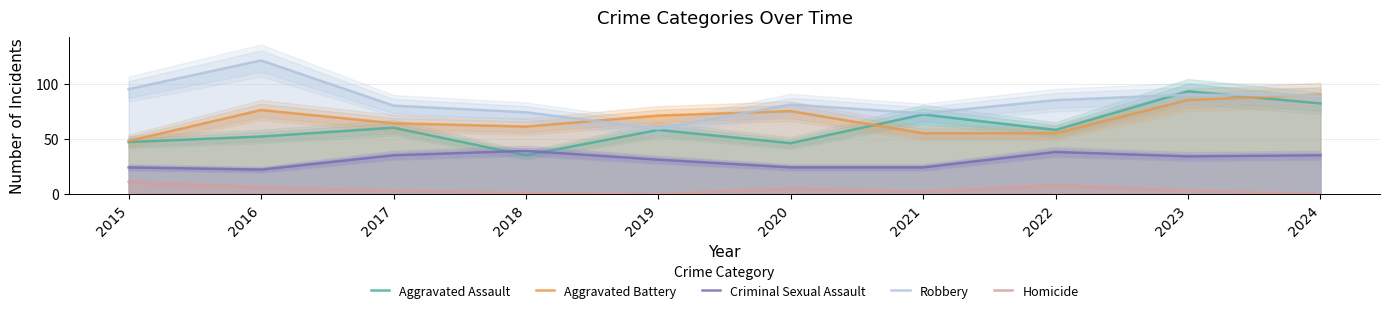

How many interior local valleys does the Aggravated Battery series have?

1